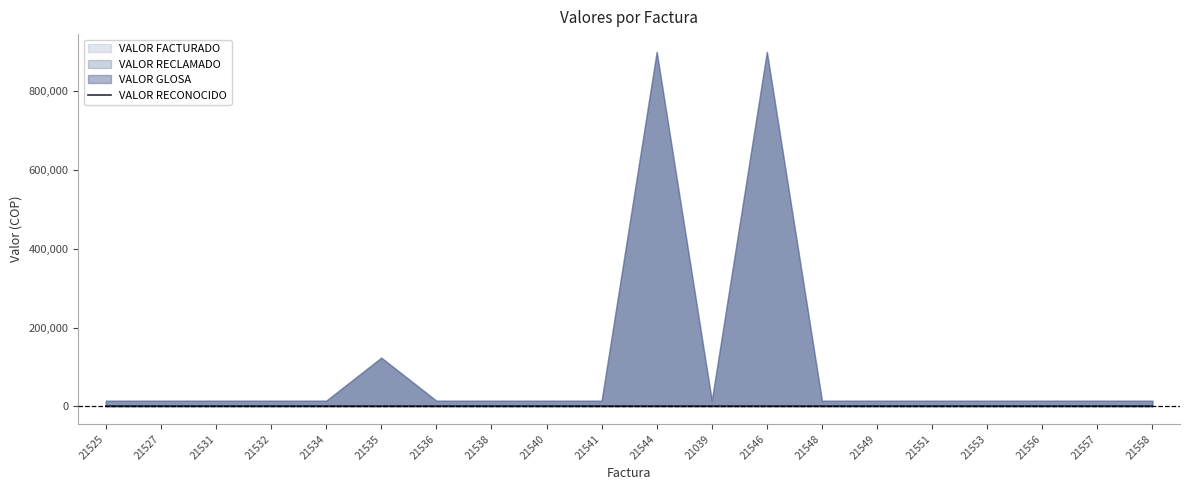

Between 21558 and 21556, which is larger?

21558